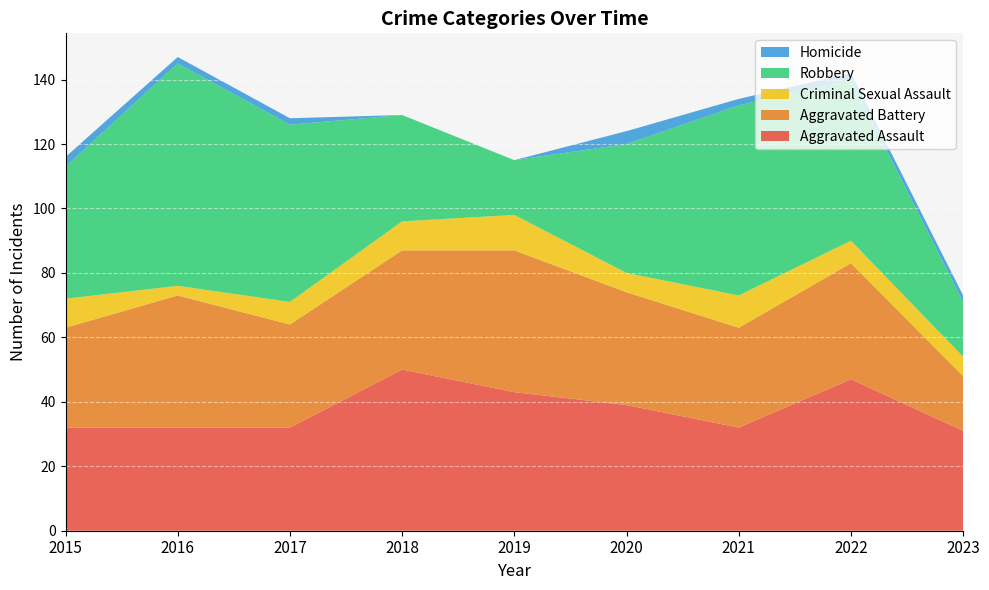

Reading left to right, transcribe all the data shown in this chart.

Aggravated Assault: 2015=32	2016=32	2017=32	2018=50	2019=43	2020=39	2021=32	2022=47	2023=31
Aggravated Battery: 2015=31	2016=41	2017=32	2018=37	2019=44	2020=35	2021=31	2022=36	2023=17
Criminal Sexual Assault: 2015=9	2016=3	2017=7	2018=9	2019=11	2020=6	2021=10	2022=7	2023=6
Robbery: 2015=41	2016=69	2017=55	2018=33	2019=17	2020=40	2021=59	2022=50	2023=17
Homicide: 2015=3	2016=2	2017=2	2018=0	2019=0	2020=4	2021=2	2022=2	2023=2